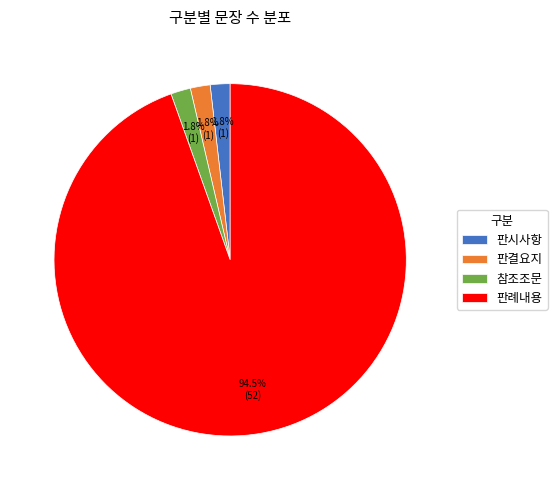

Does any single category account for the majority?

Yes